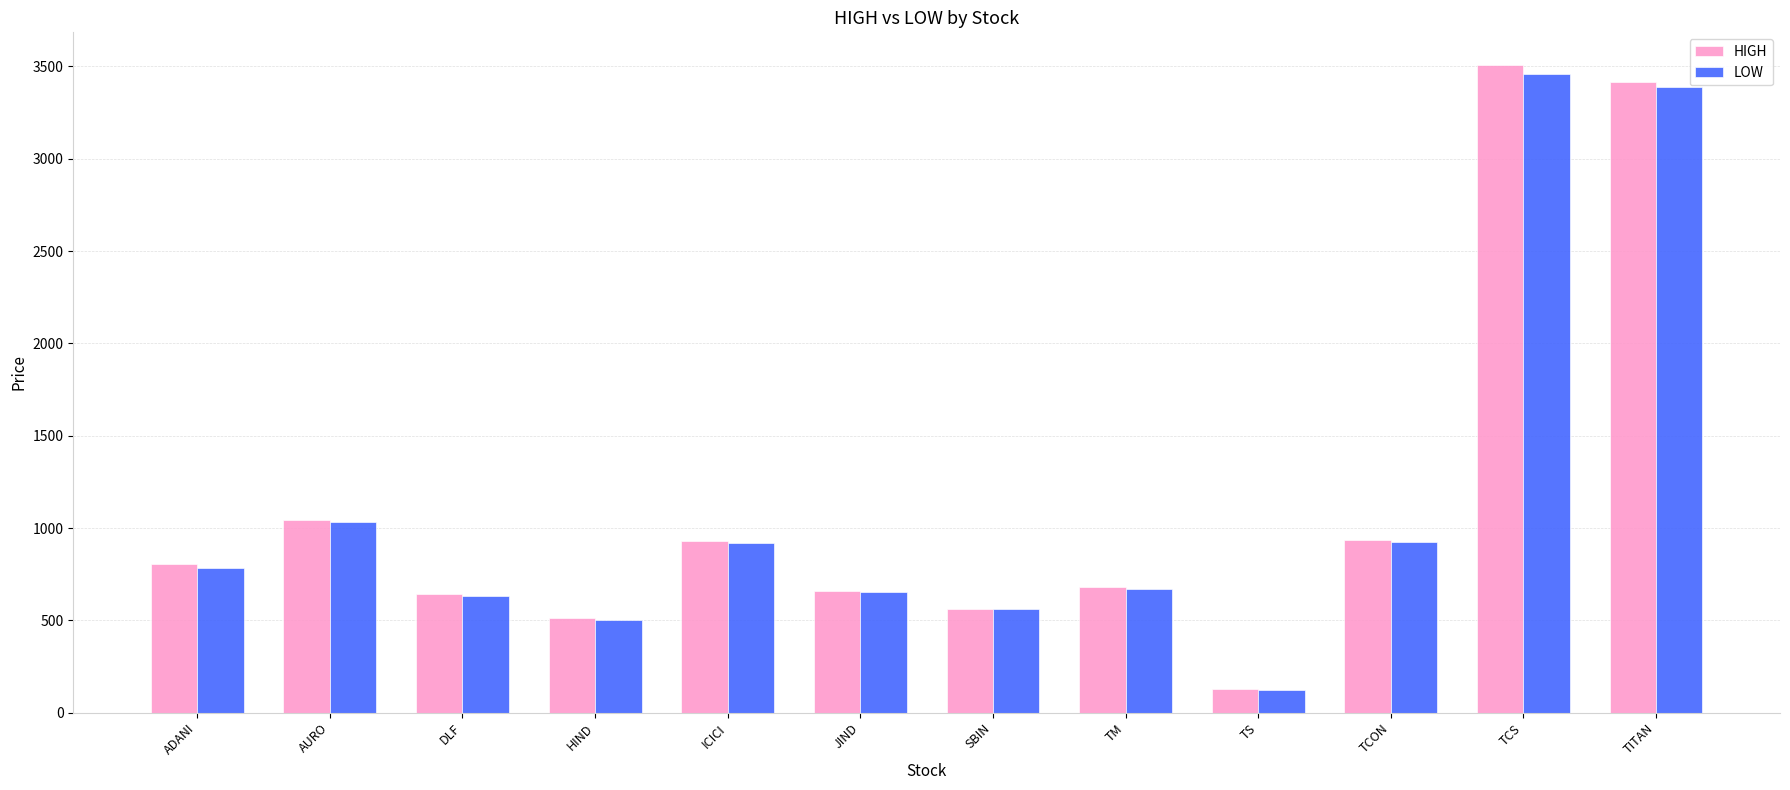

What is the sum of all LOW values?

13654.0